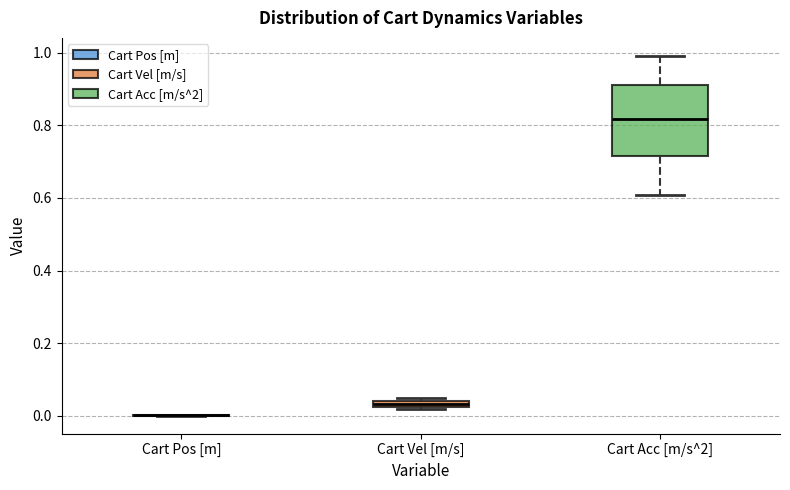

Comparing the boxes themselves (not the whiskers), which one is the tallest?

Cart Acc [m/s^2]